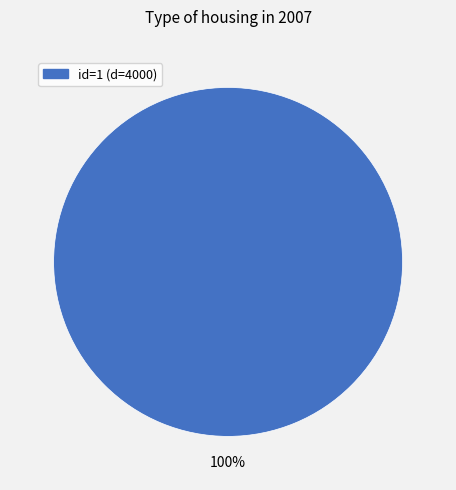

Rank the categories by value from lowest to highest.

id=1 (d=4000)